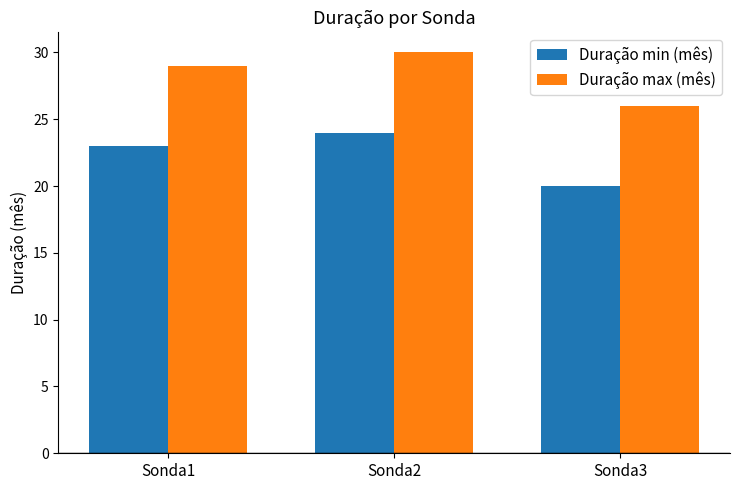

How many bars are there in each group?

2